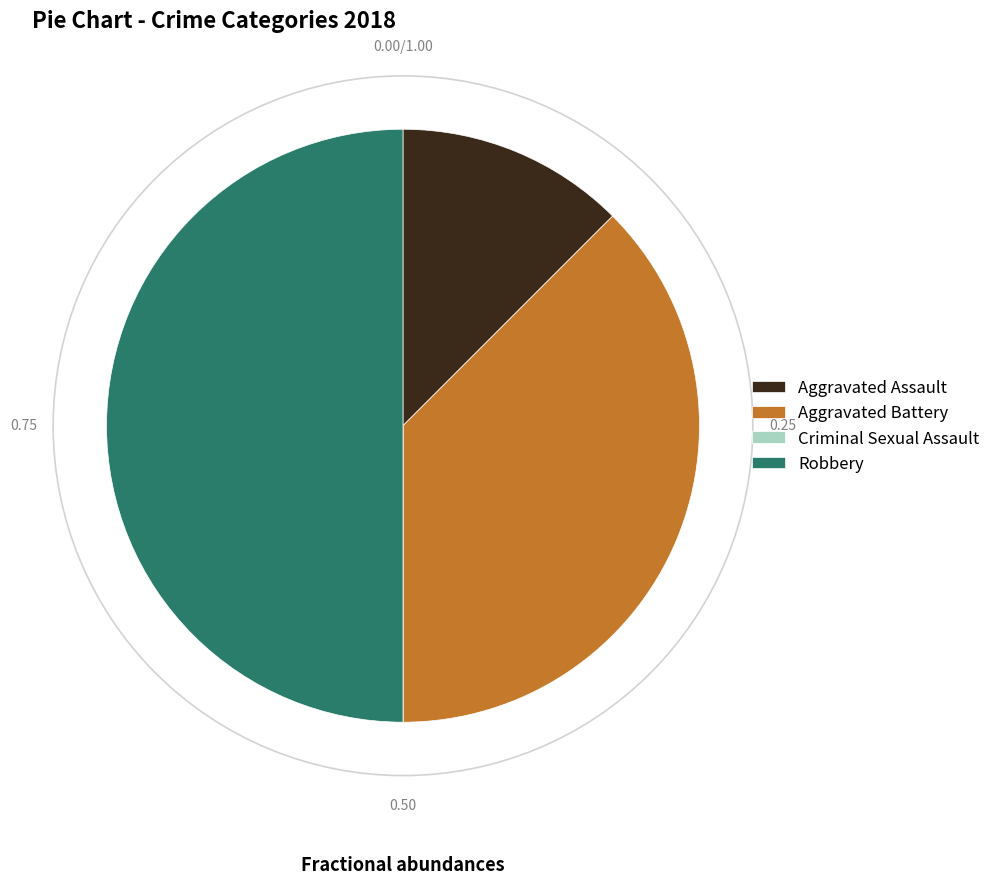

Does Aggravated Battery represent more than half of the total?

No